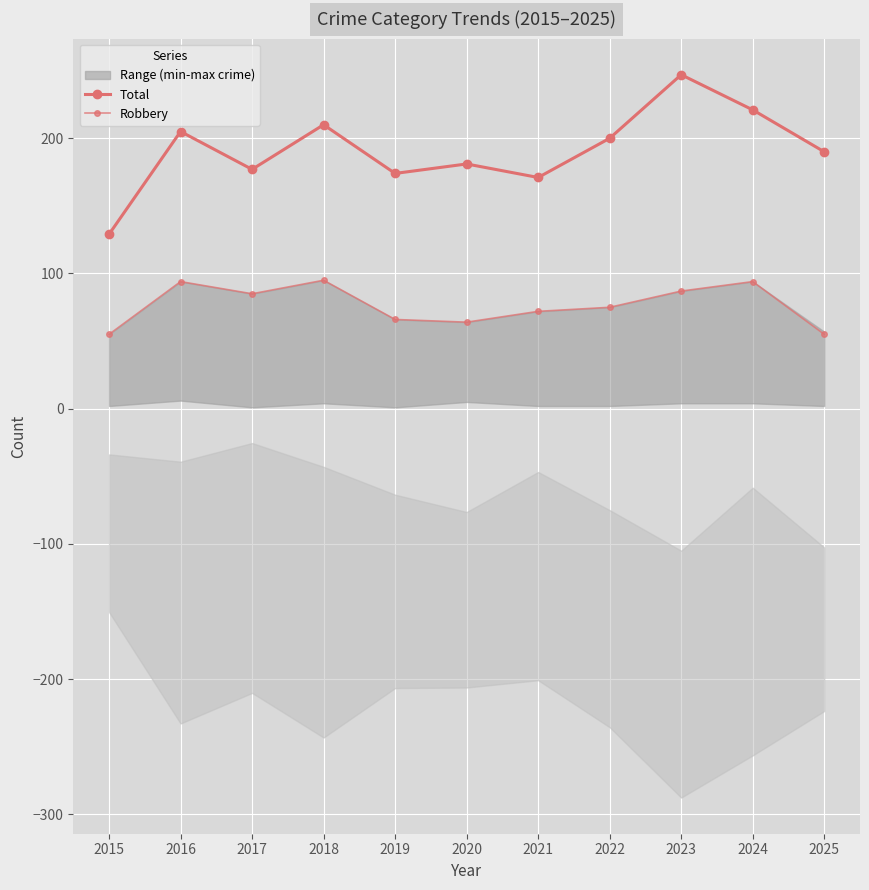

What is the difference between the Total values at 2017 and 2019?

3